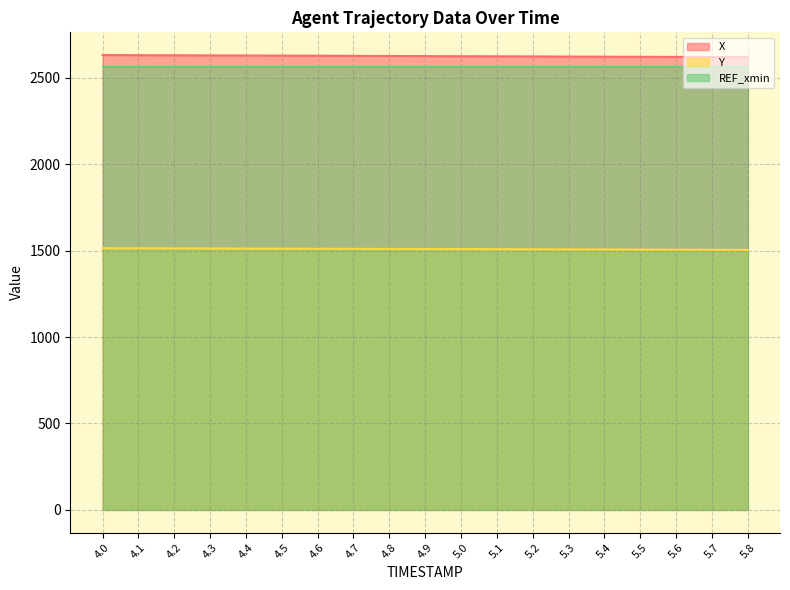

Does the chart have visible grid lines?

Yes